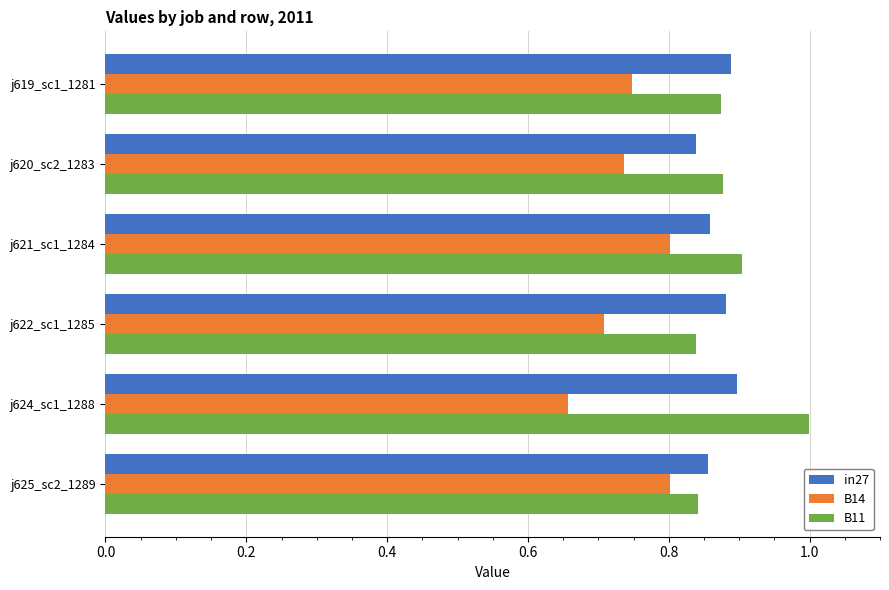

What is the sum of all in27 values?

5.2